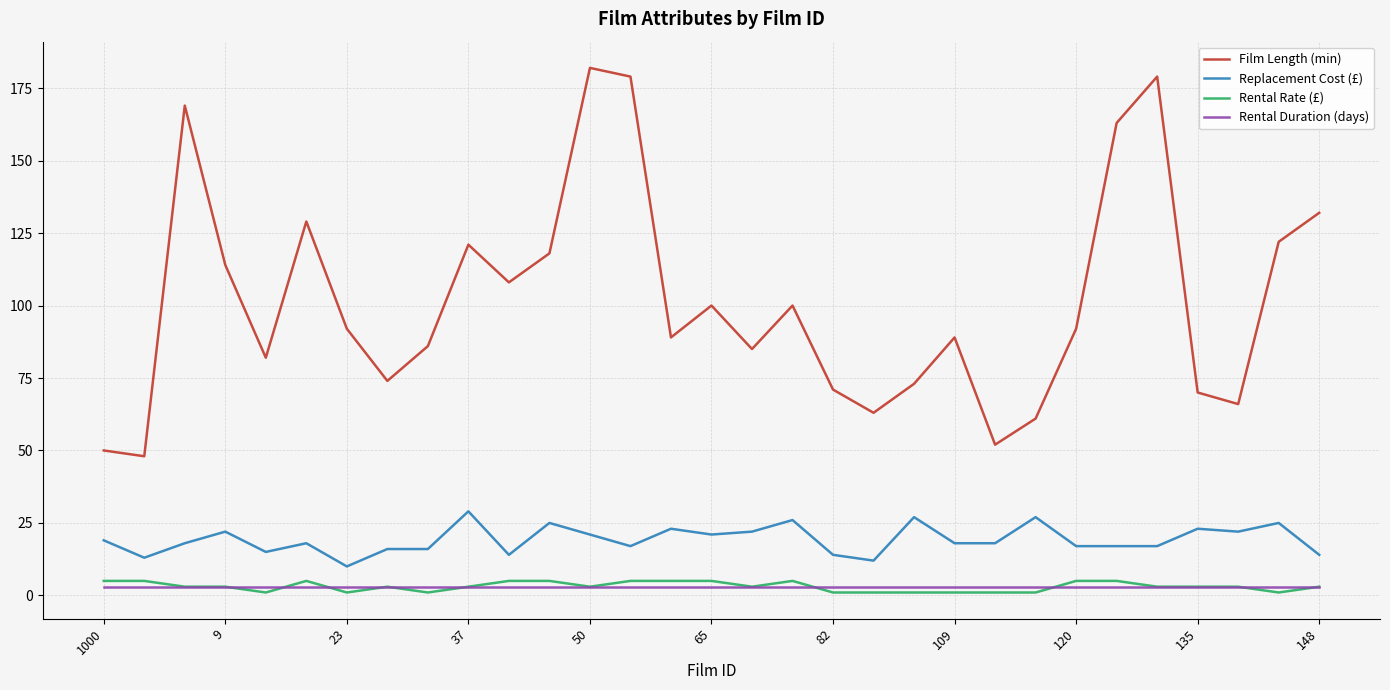

Which series has the largest total across all categories?

Film Length (min)